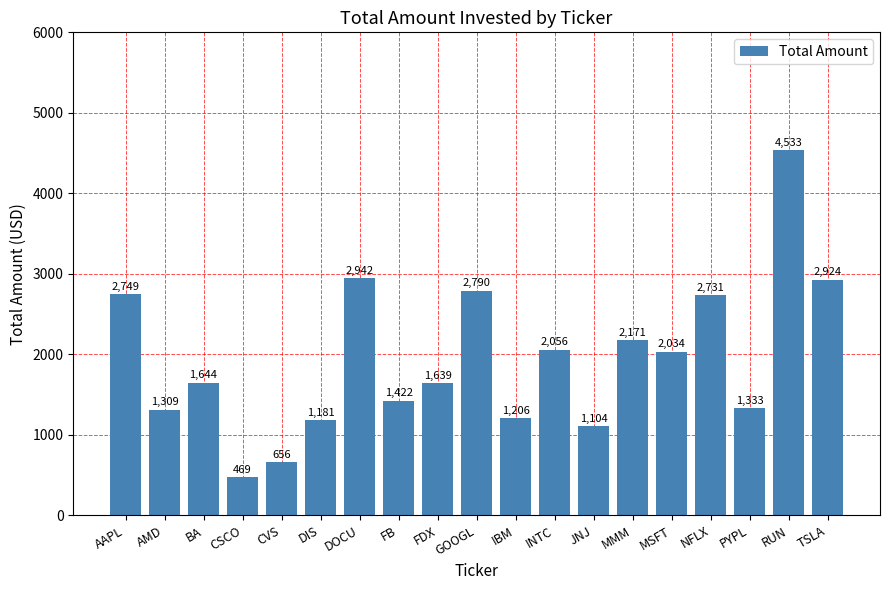

The value at GOOGL is 3638.7. True or false?

False